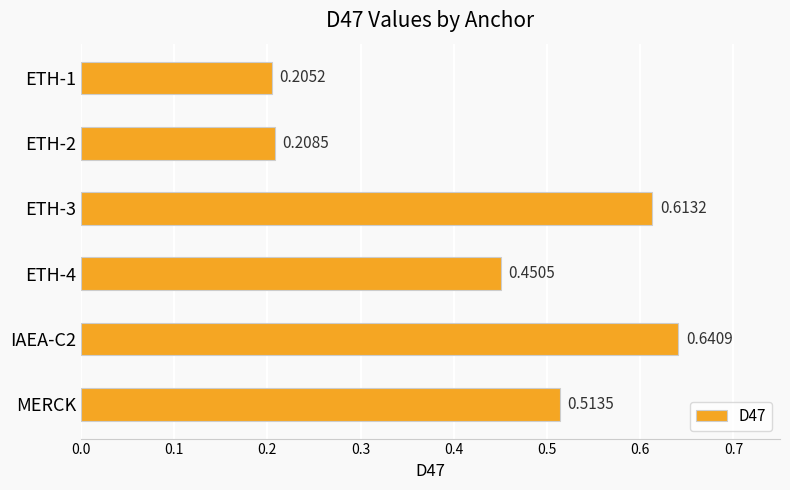

What is the average value?

0.4